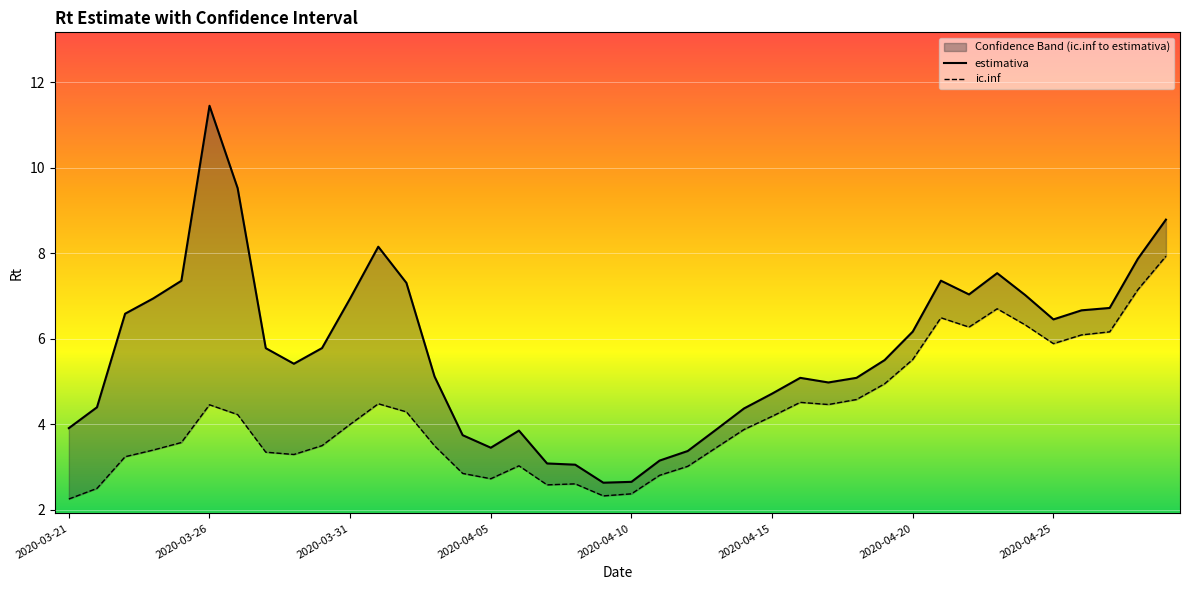

True or false: ic.inf and estimativa cross at least once.

False